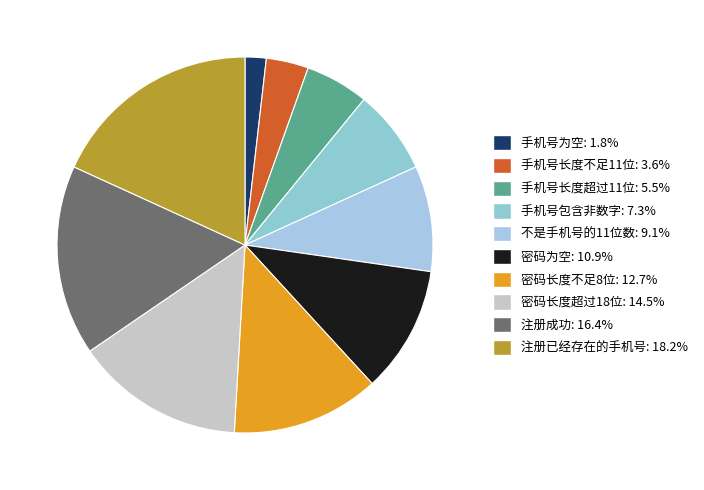

Count the number of slices in the pie.

10